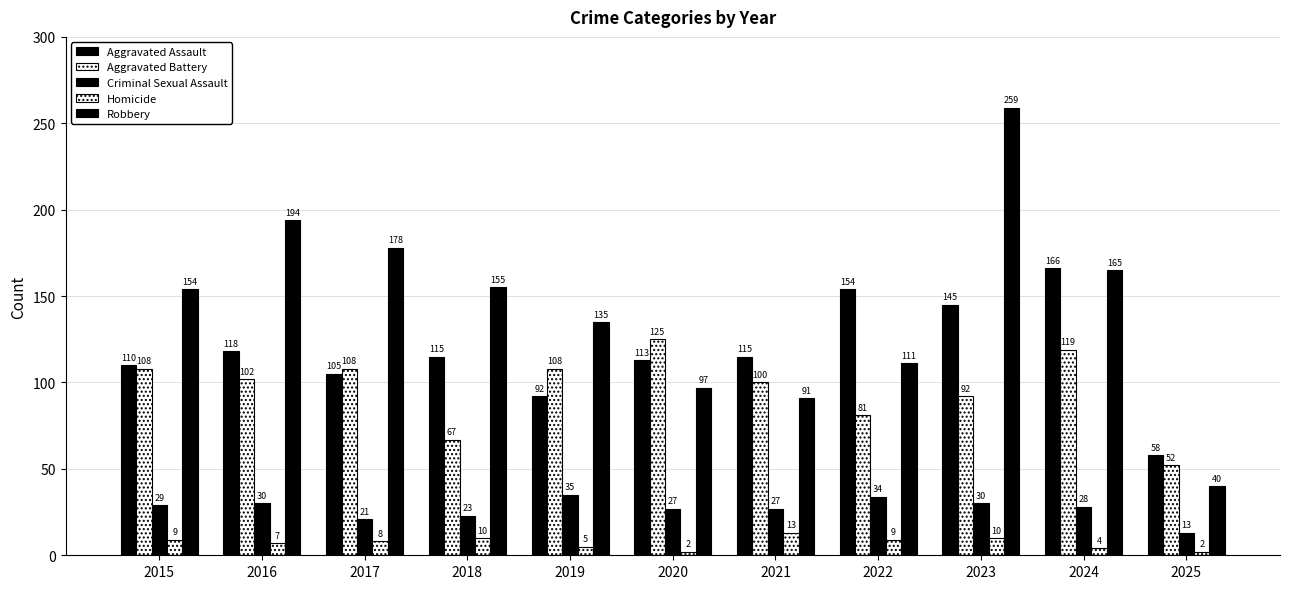

What is the maximum value for Criminal Sexual Assault?

35